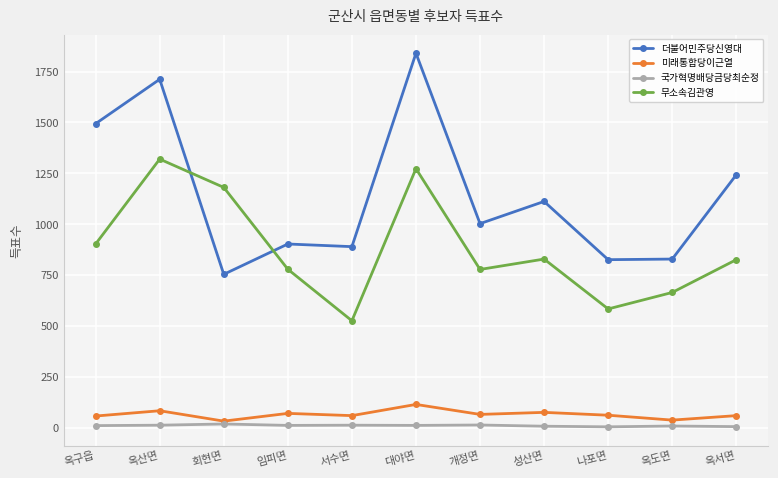

Between 옥도면 and 옥서면, which series saw the biggest shift?

더불어민주당신영대